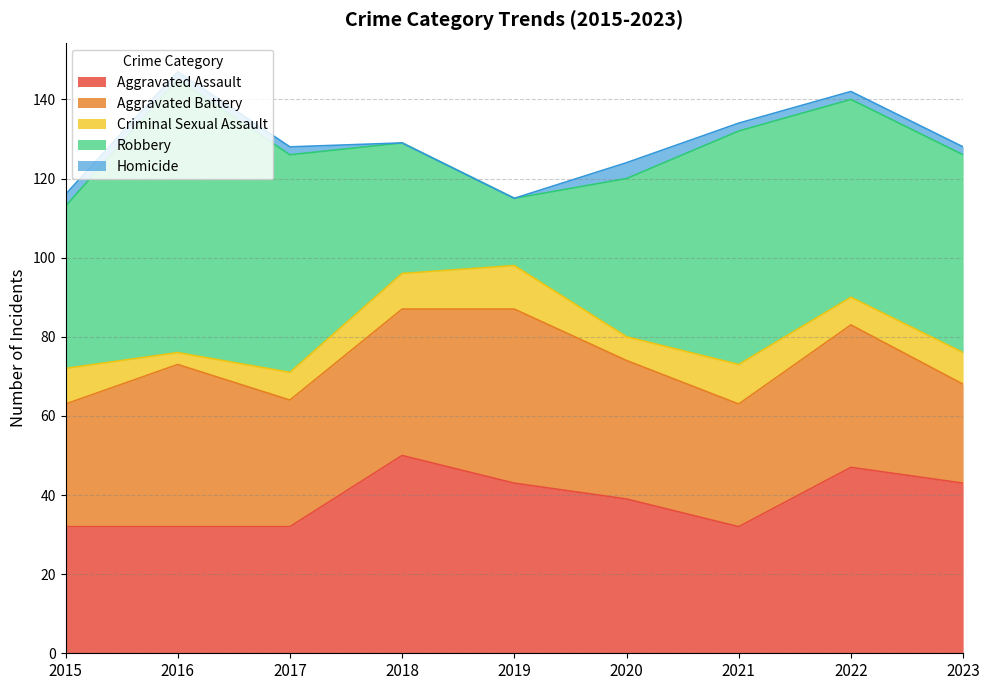

What is the value of the Homicide point at the 1st from the left?

3